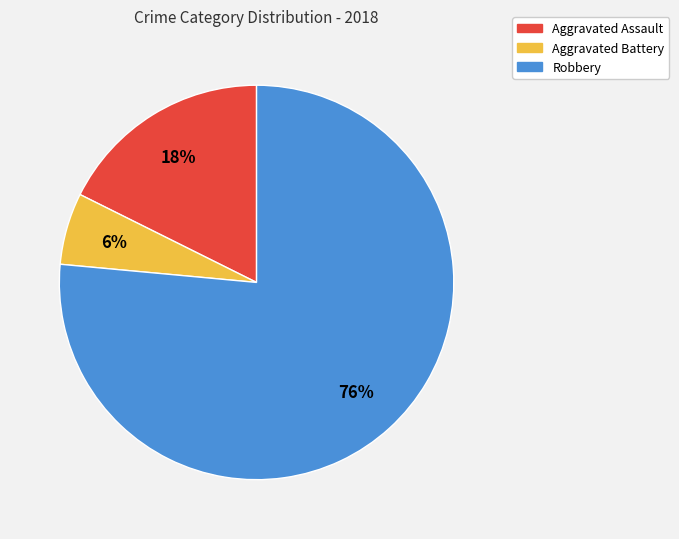

Combined, do Aggravated Assault and Aggravated Battery account for over 50%?

No